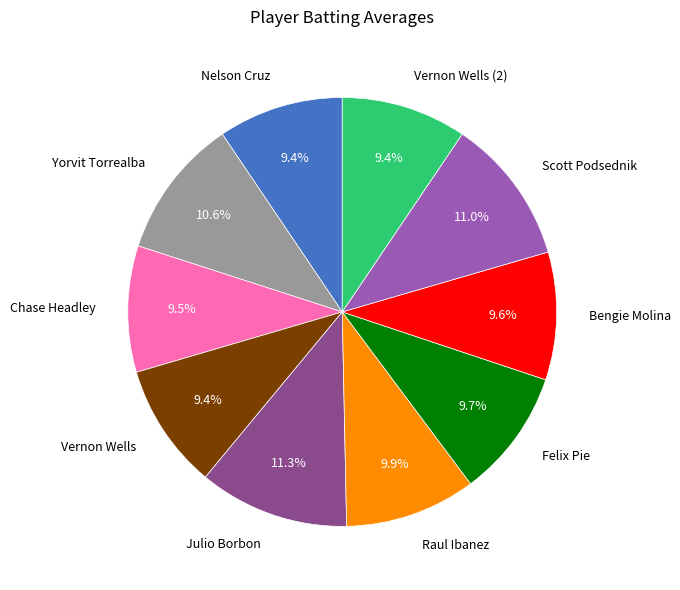

How many segments does this pie chart have?

10